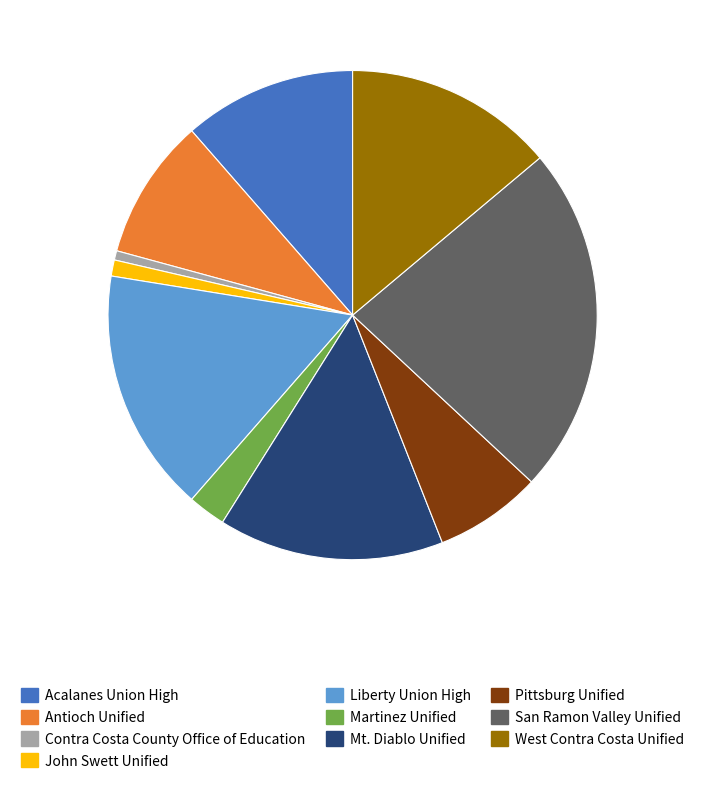

Is there a majority slice in this chart?

No